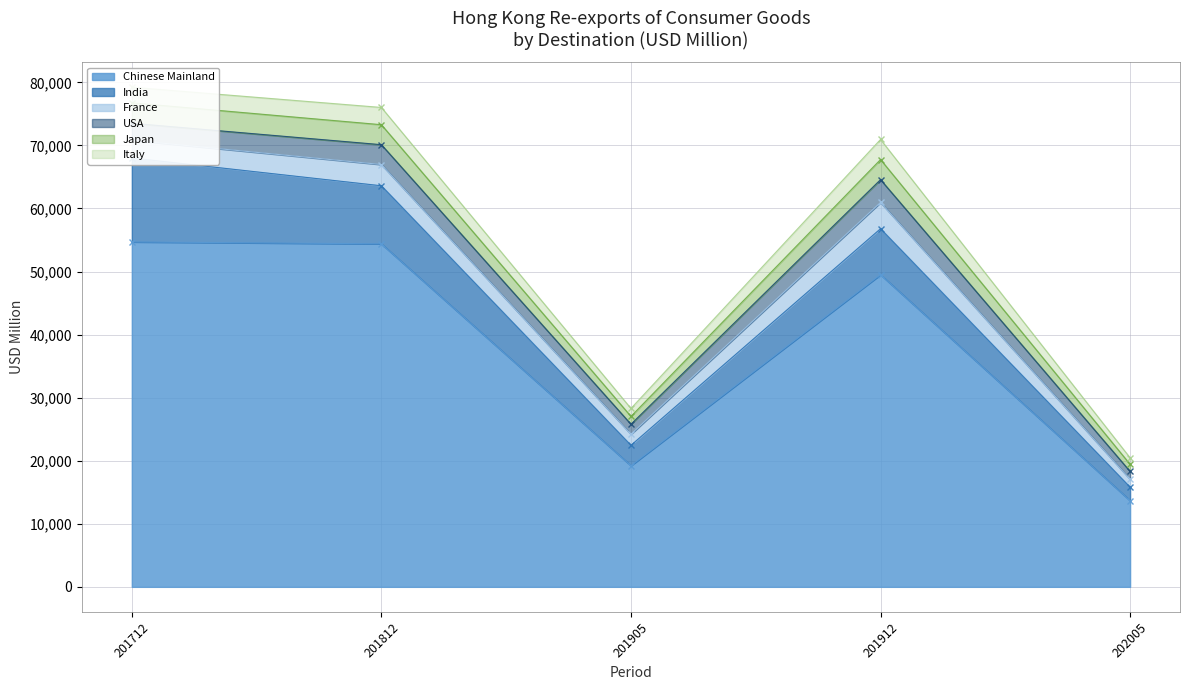

What is the minimum value for India?

2118.2